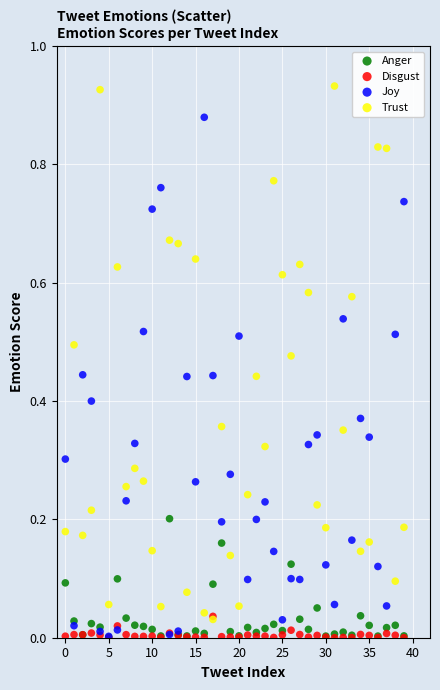

Which series contains the highest Y value?

Trust